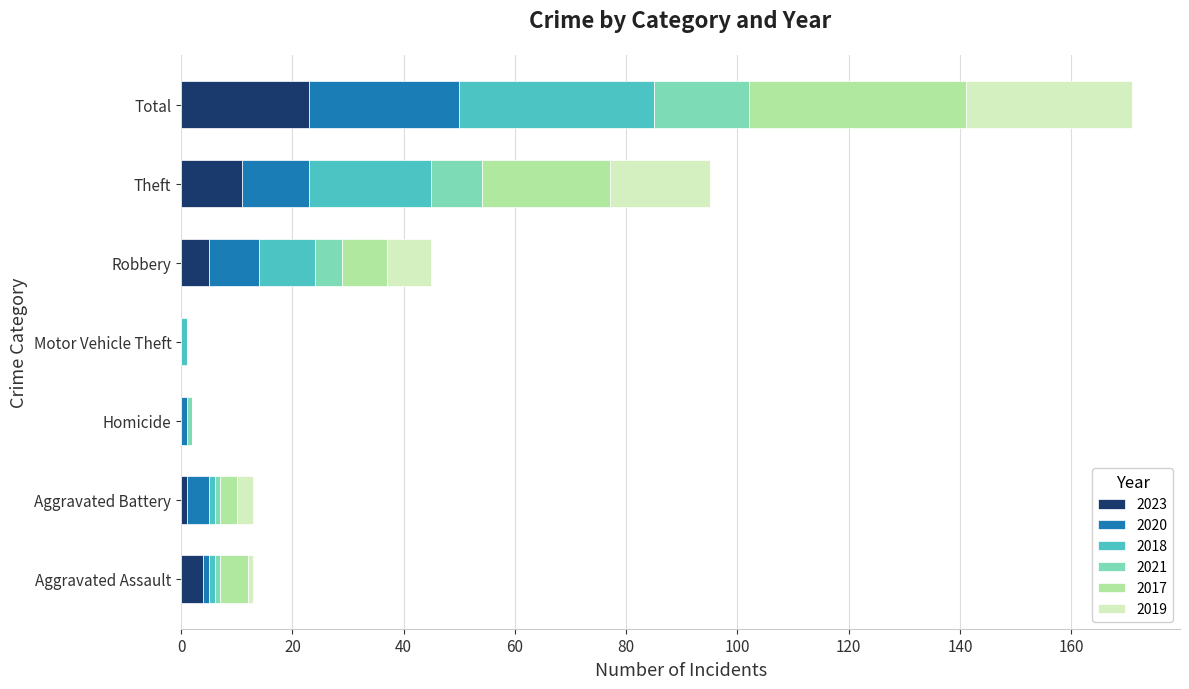

At which category is the sum across all series the highest?

Total